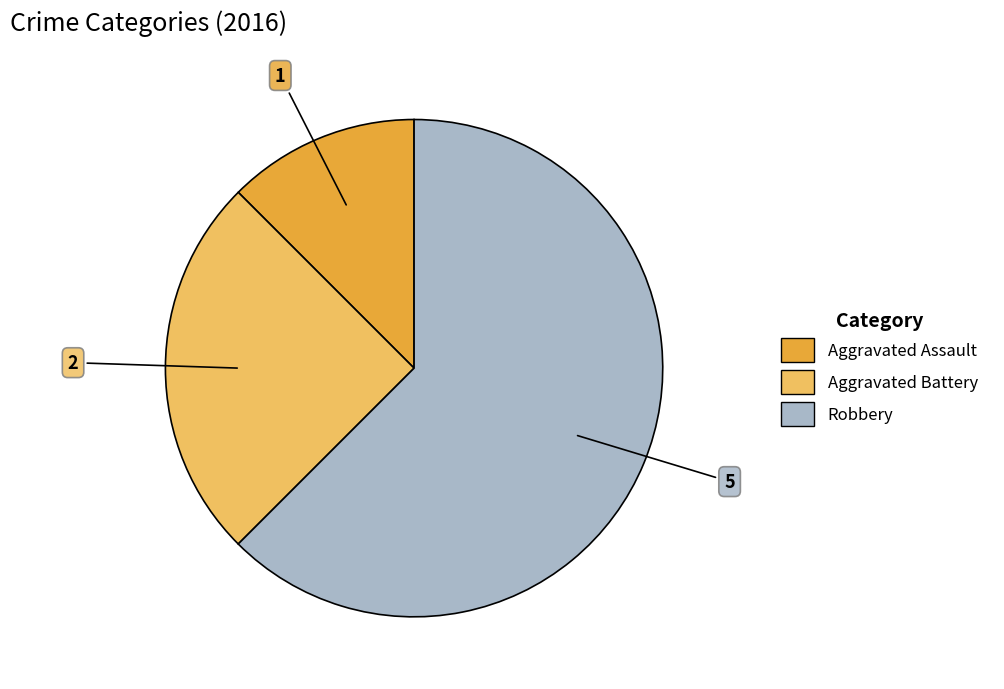

Which has a higher value, Aggravated Battery or Aggravated Assault?

Aggravated Battery